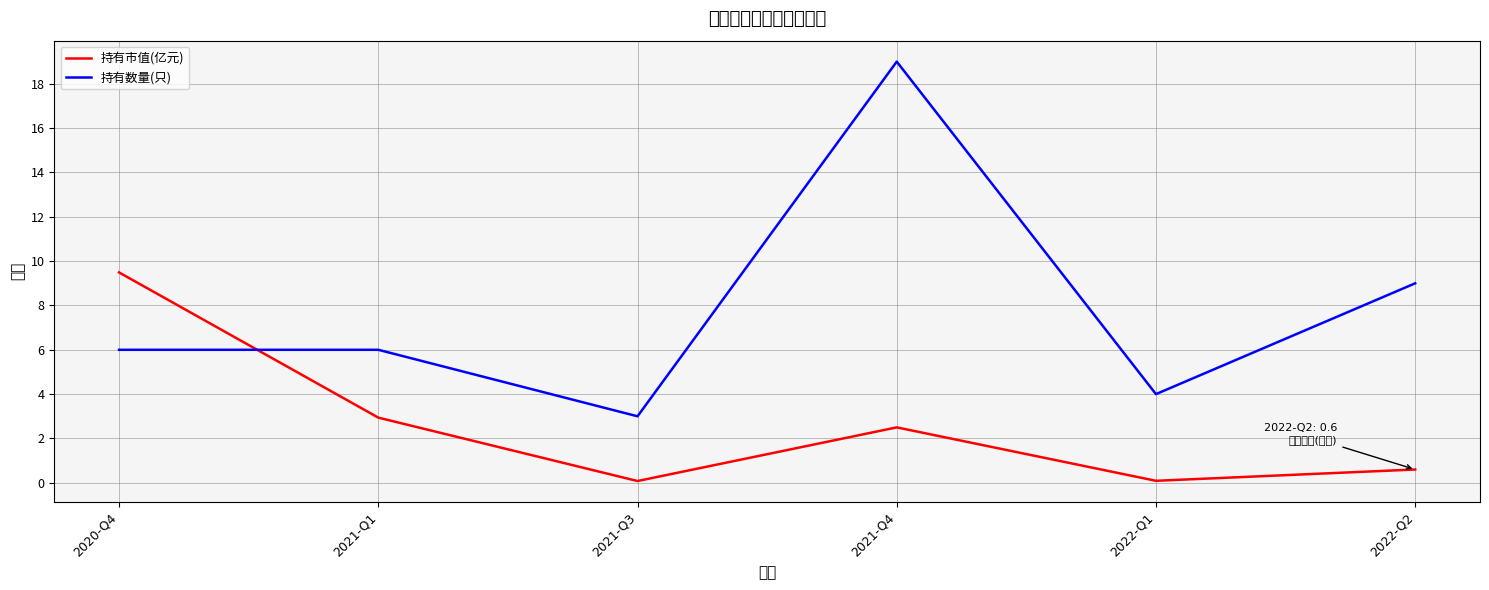

Between 2022-Q2 and 2020-Q4, which is larger?

2020-Q4